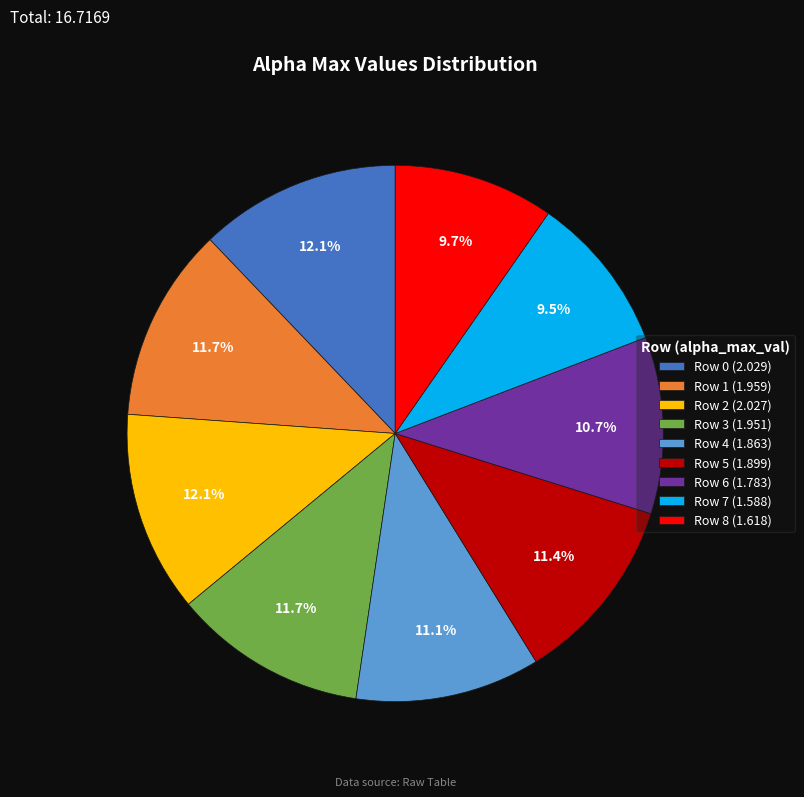

To the nearest percent, what is the difference between the largest and smallest slice percentages?

3%